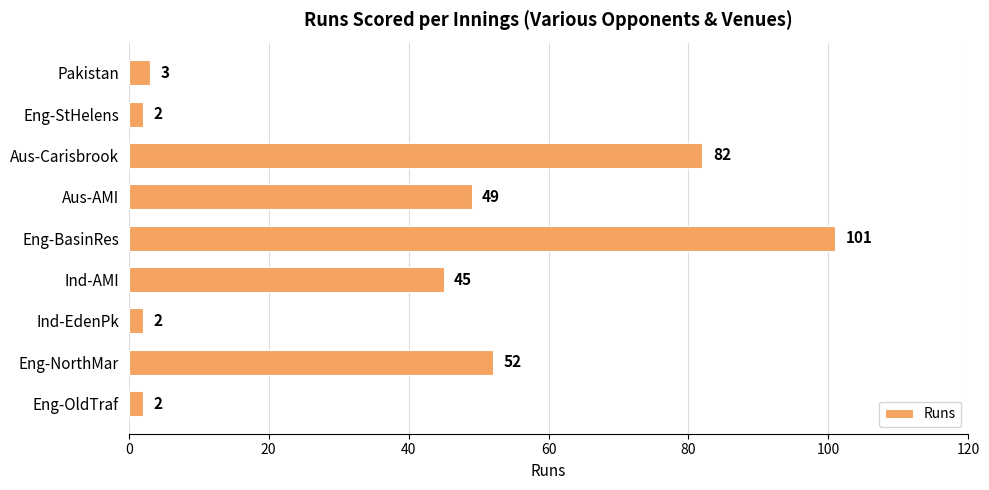

How many categories are shown in the chart?

9